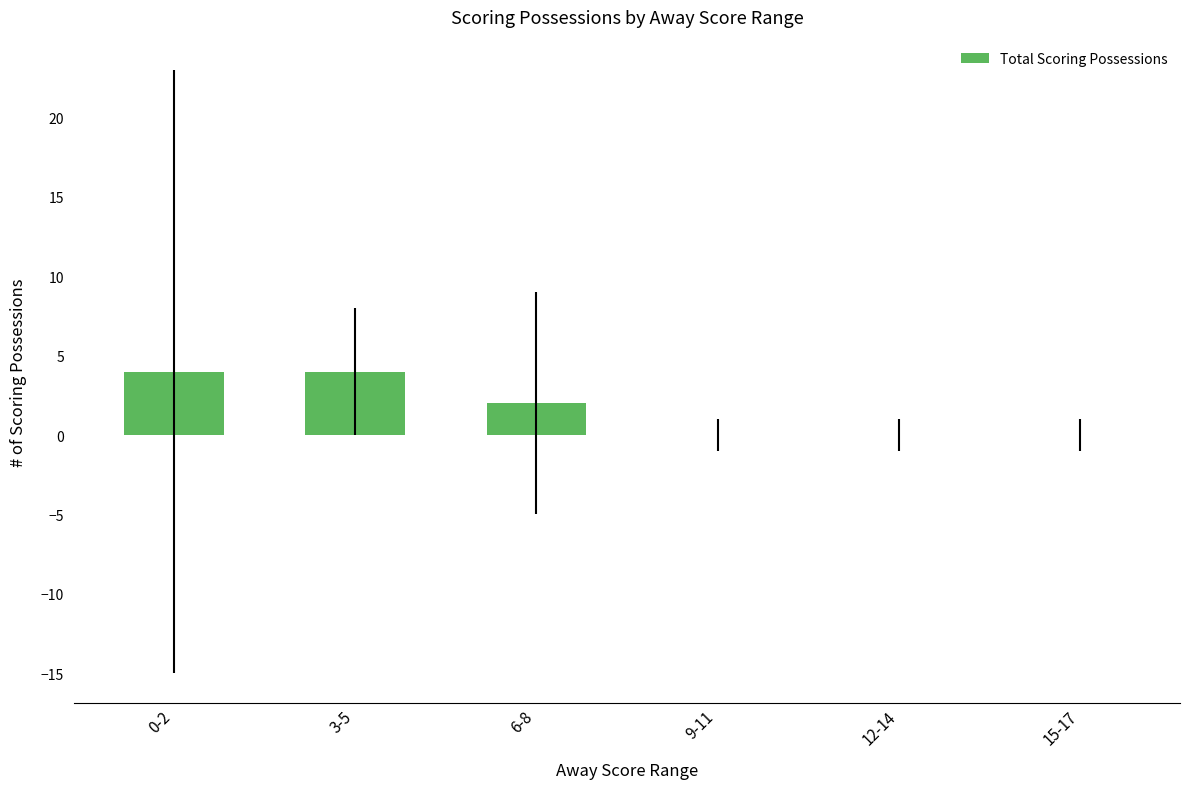

What is the sum of all values?

10